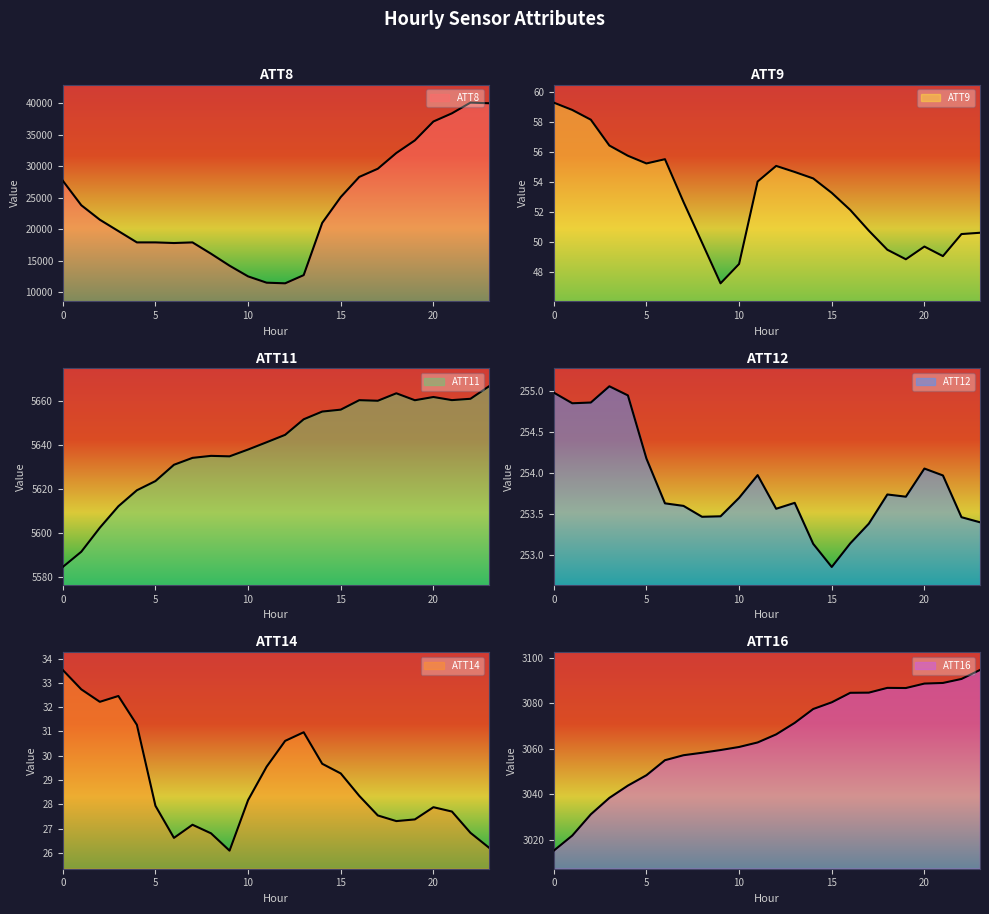

What is the average value of the ATT11 series?

5639.6